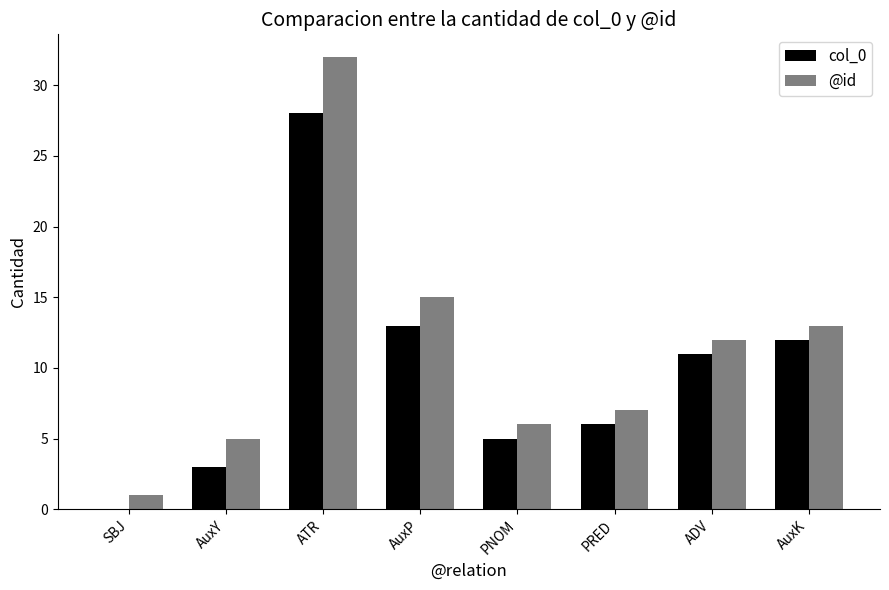

How many positive values does the col_0 series have?

7